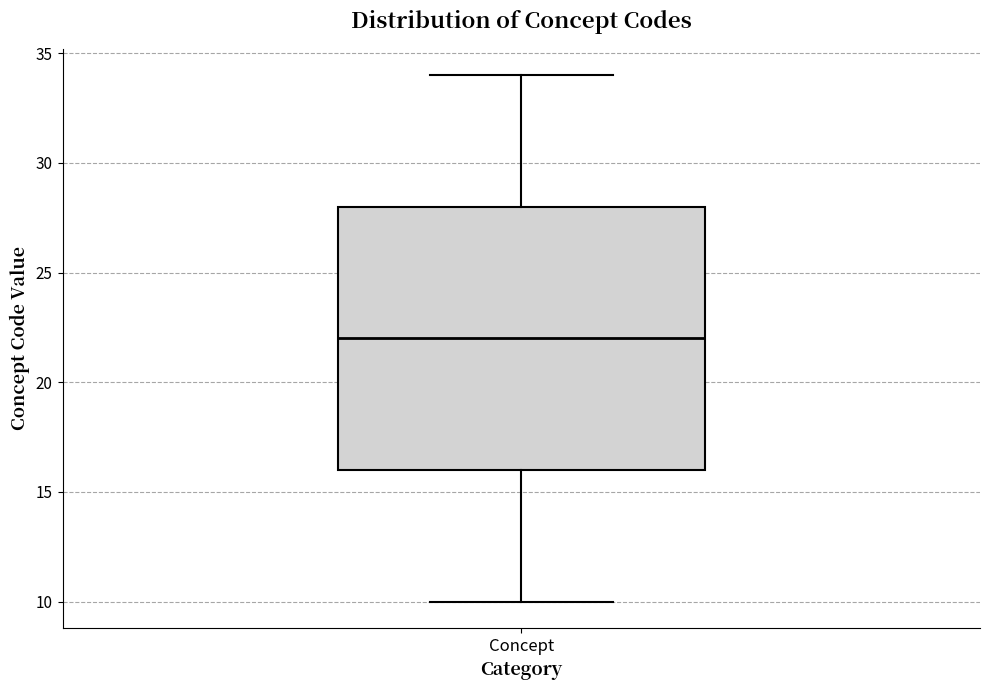

Where does the upper whisker of the box for Concept end on the y-axis? The values are not printed on the chart, so give them approximately, as read against the axis.

34